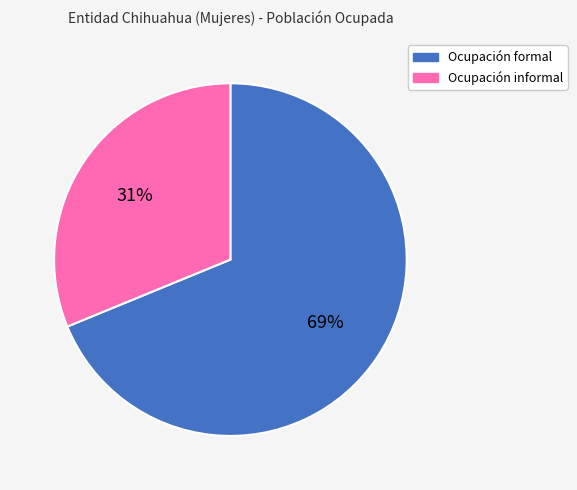

To the nearest percent, what portion does Ocupación formal represent?

69%